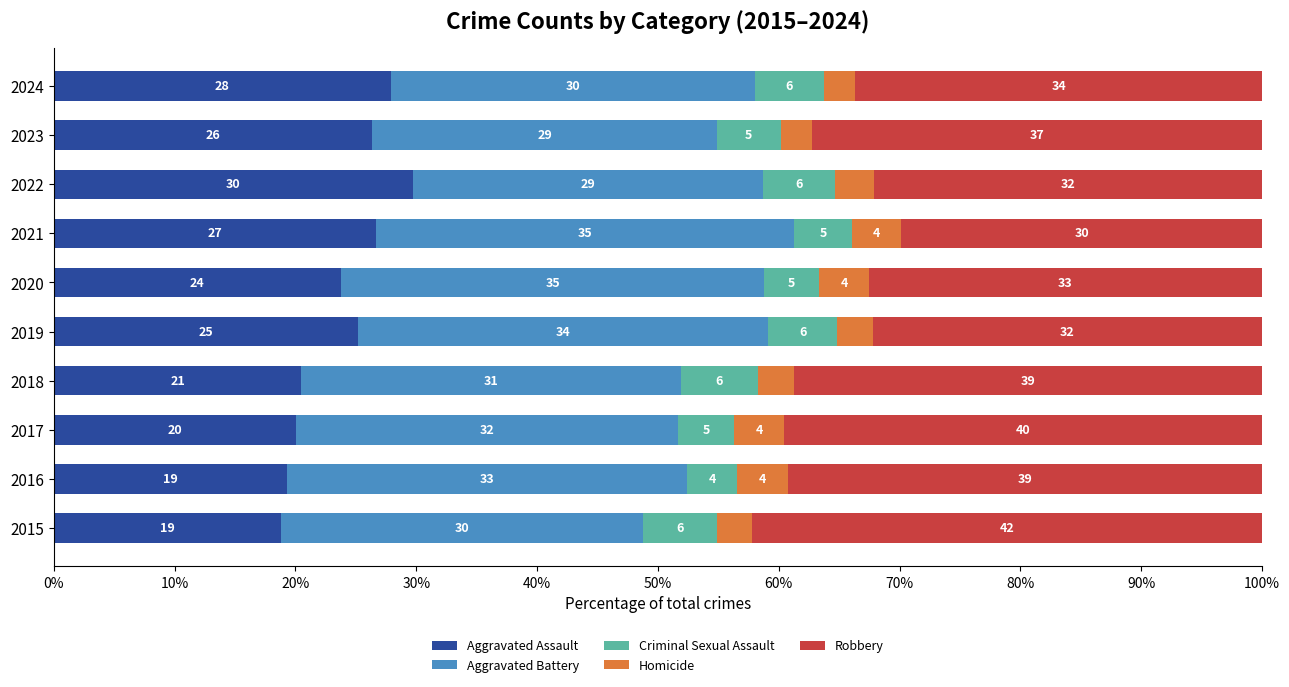

How many data points does each series have?

10